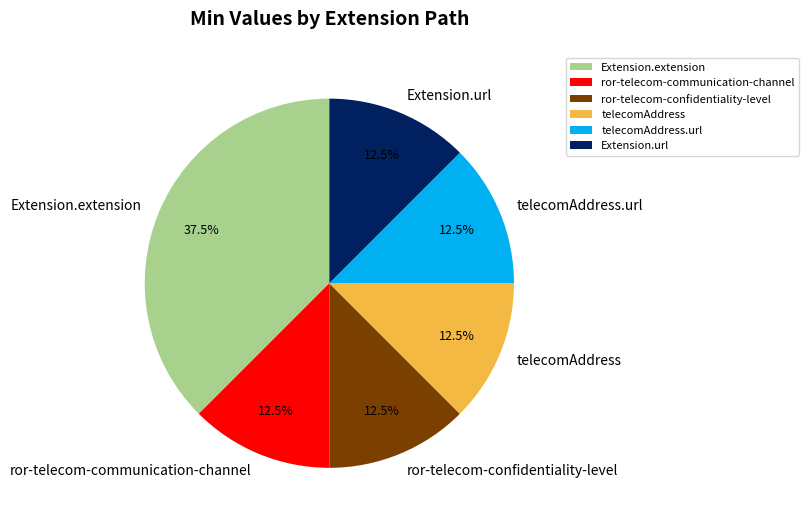

Approximately how many times larger is the value at ror-telecom-confidentiality-level compared to ror-telecom-communication-channel?

1.0